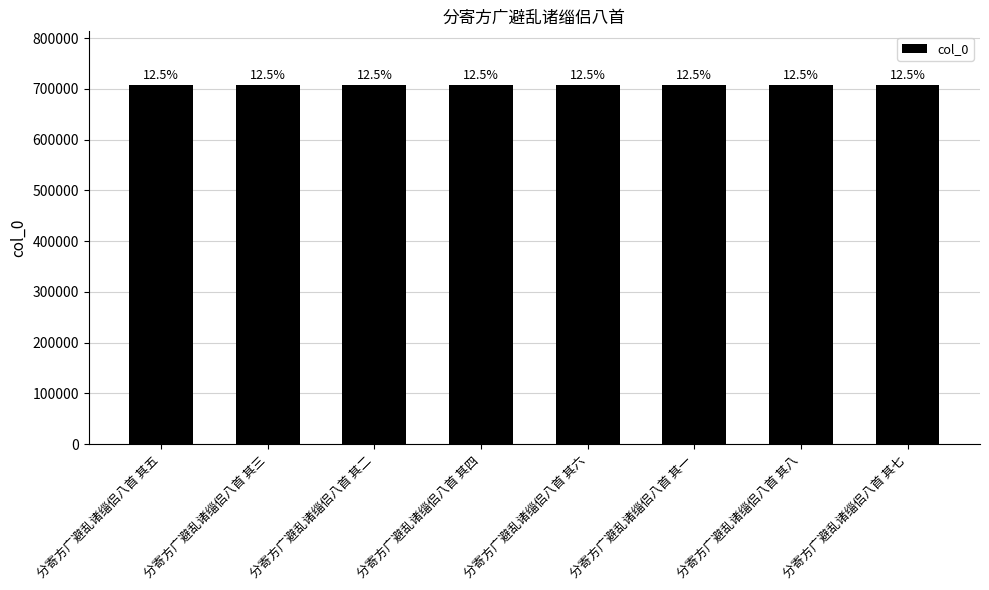

What is the smallest value displayed?

707209